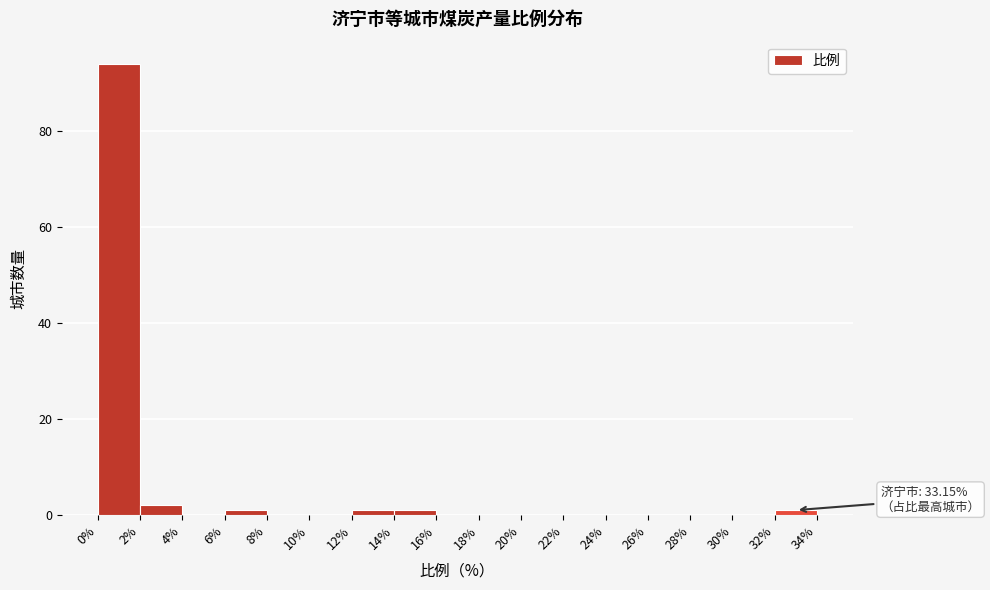

Over which range of the x-axis is the bar tallest?

0% to 2%